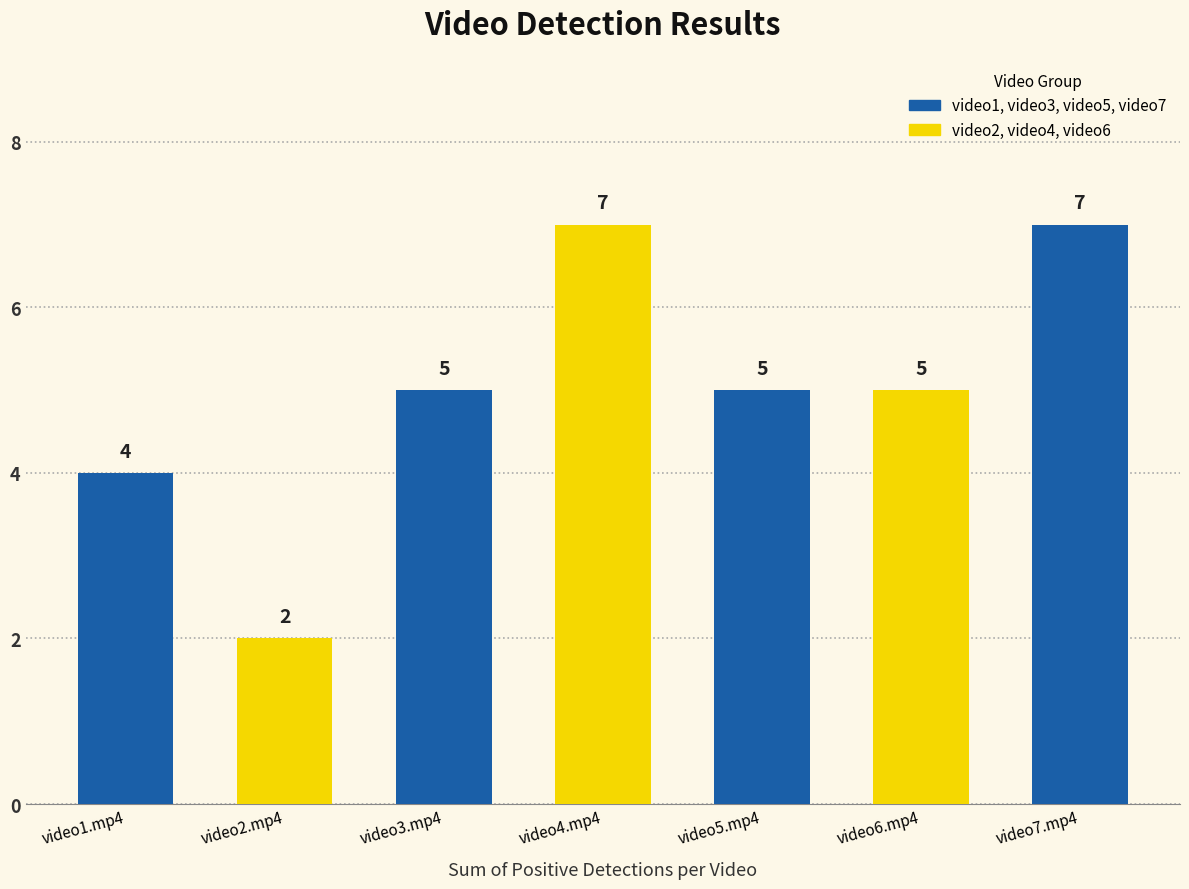

How many values are between 4 and 7?

6